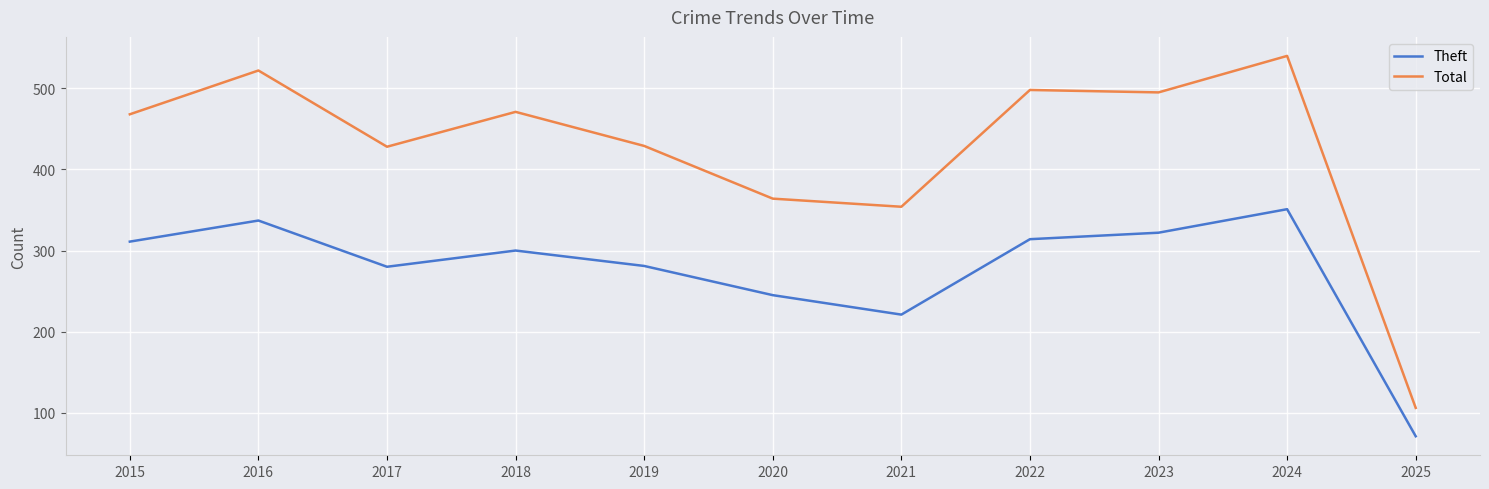

Is it true that Total equals 468 at 2015?

True